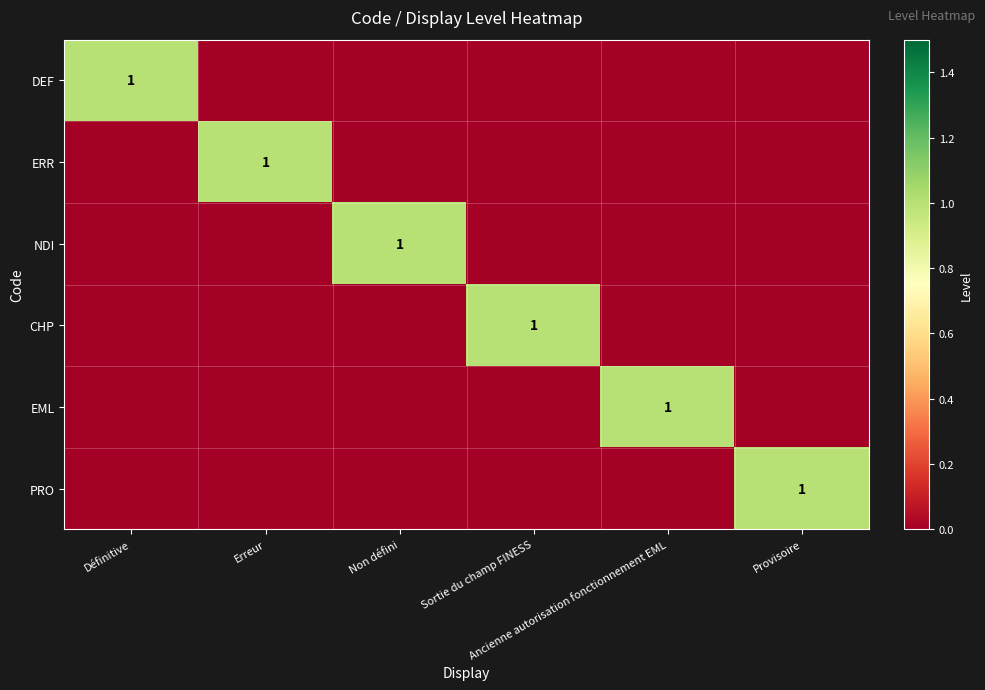

At Ancienne autorisation fonctionnement EML, list the series in order from smallest to largest.

DEF, ERR, NDI, CHP, PRO, EML